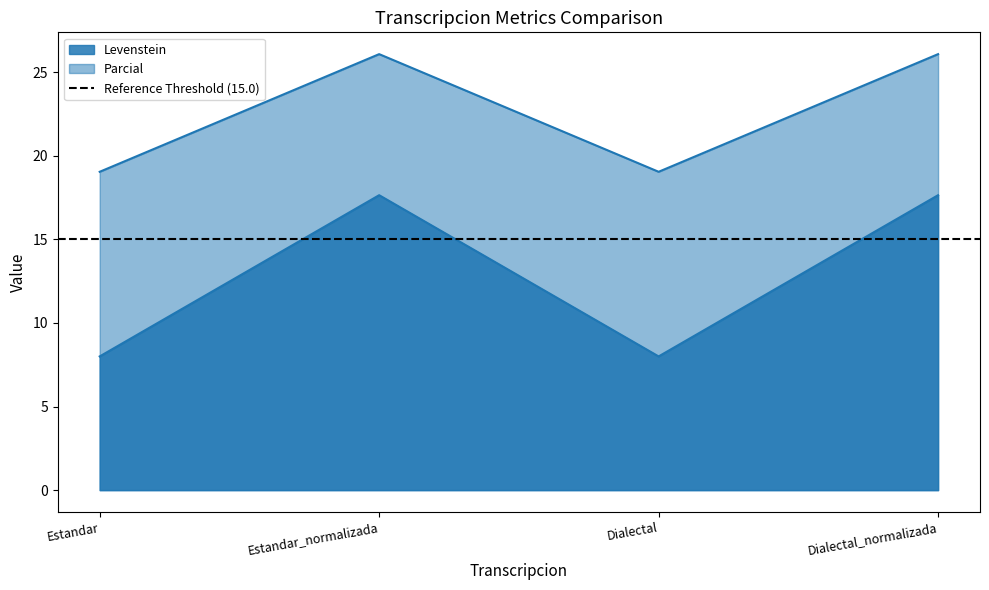

True or false: Levenstein and Parcial intersect in this chart.

False